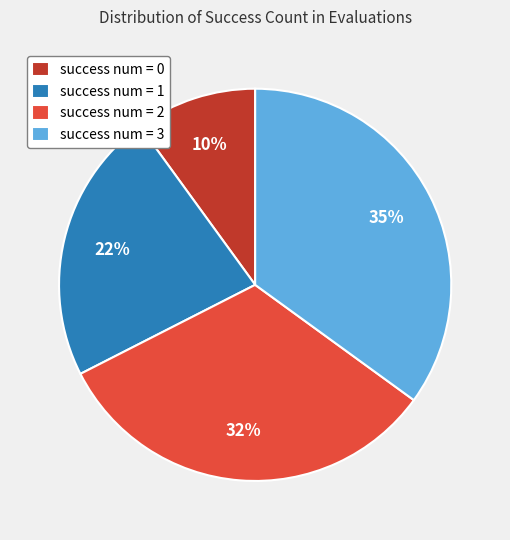

Do success num = 1 and success num = 2 together represent more than half of the pie?

Yes